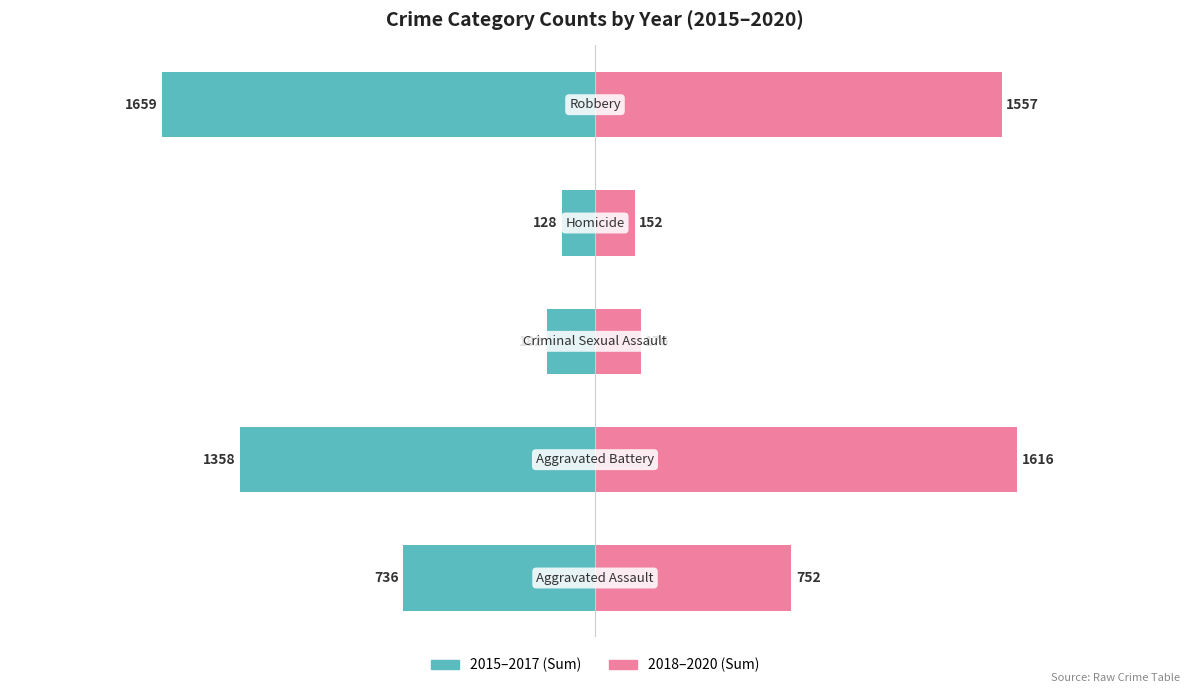

What is the minimum value for 2018–2020 (Sum)?

152